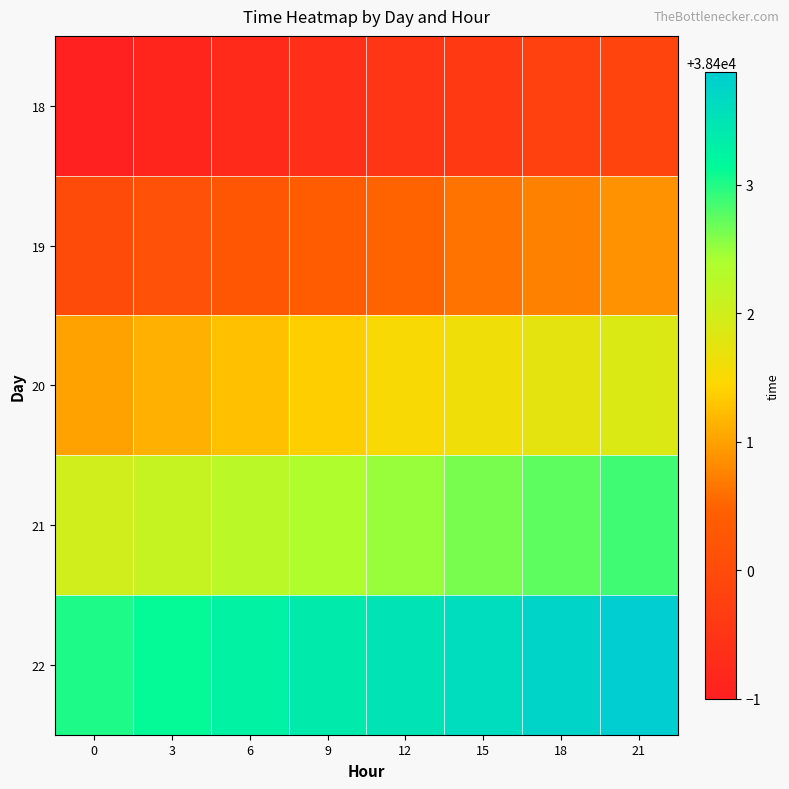

Between 9 and 15, which is larger?

15